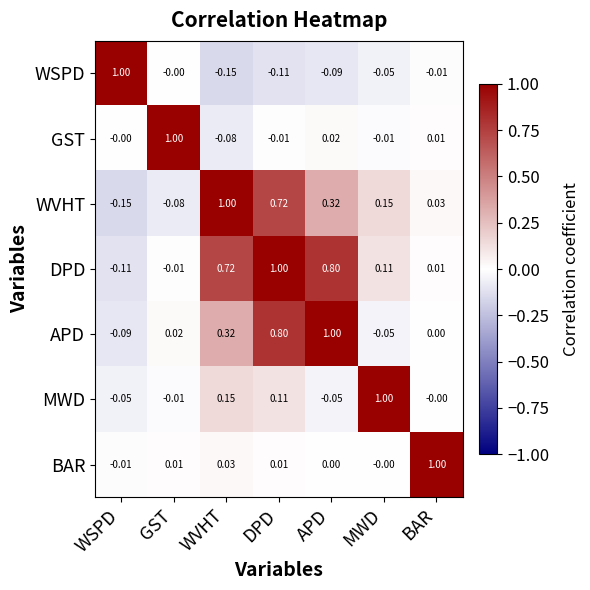

Which series has the largest total across all categories?

DPD